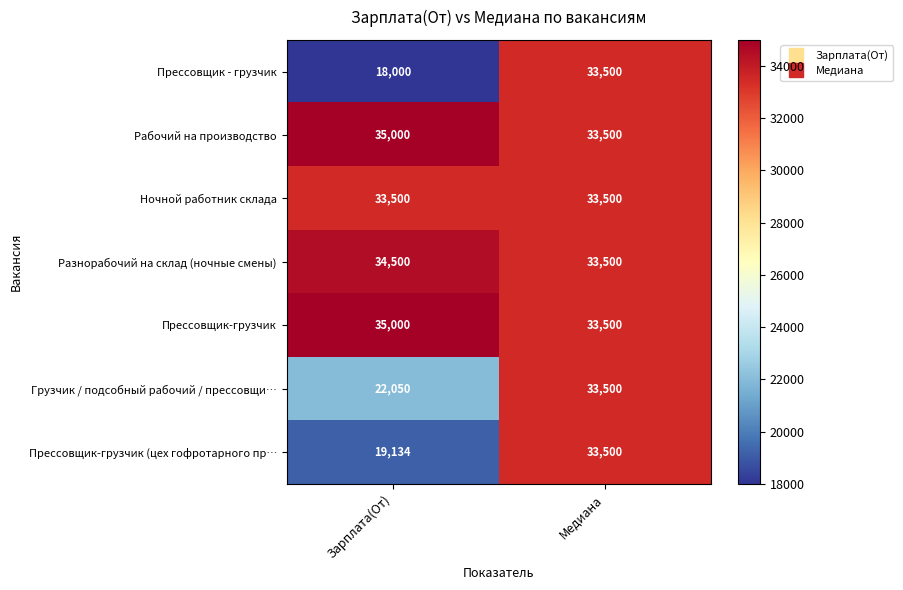

True or false: Прессовщик-грузчик (цех гофротарного пр… has a value of 33500 at Медиана.

True